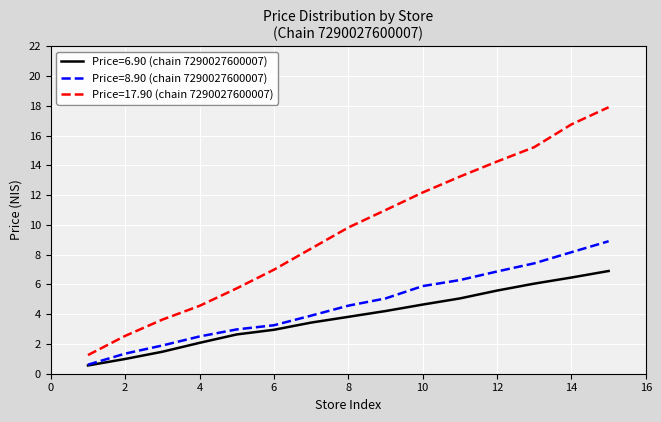

Which series has the widest spread of values?

Price=17.90 (chain 7290027600007)